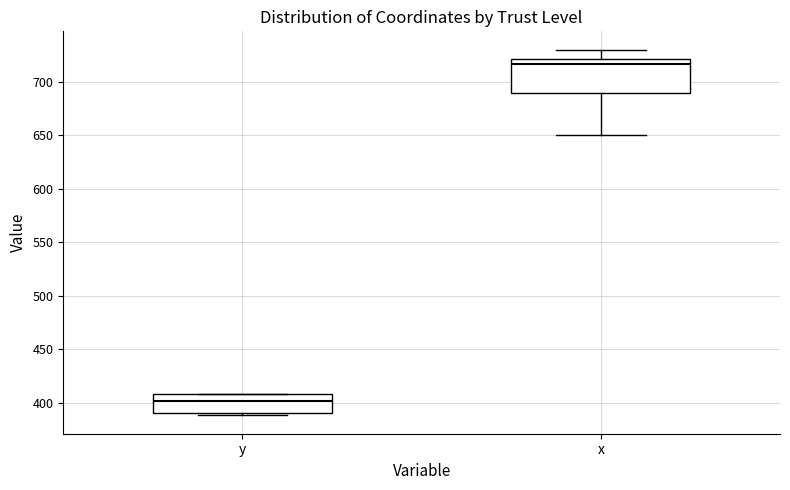

Reading left to right, read every box against the y-axis: the position of its median line, the range the box covers, and the ends of its whiskers. The values are not printed on the chart, so give them approximately, as read against the axis.

y: median 400, box 390 to 410, whiskers 390 (just below the box's lower edge) to 410
x: median 715, box 690 to 720, whiskers 650 to 730